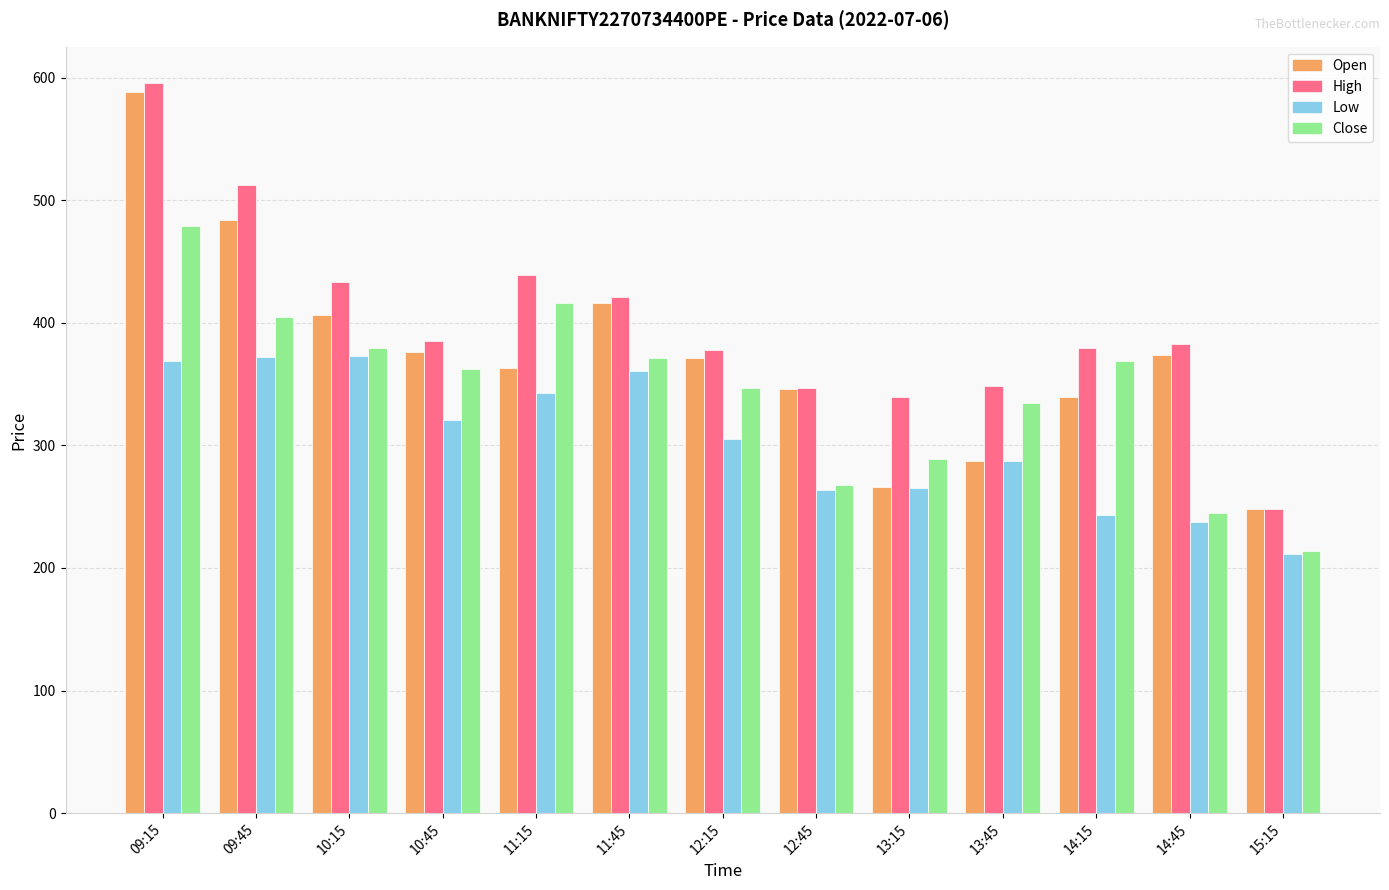

What is the total value across all series at 09:15?

2031.6